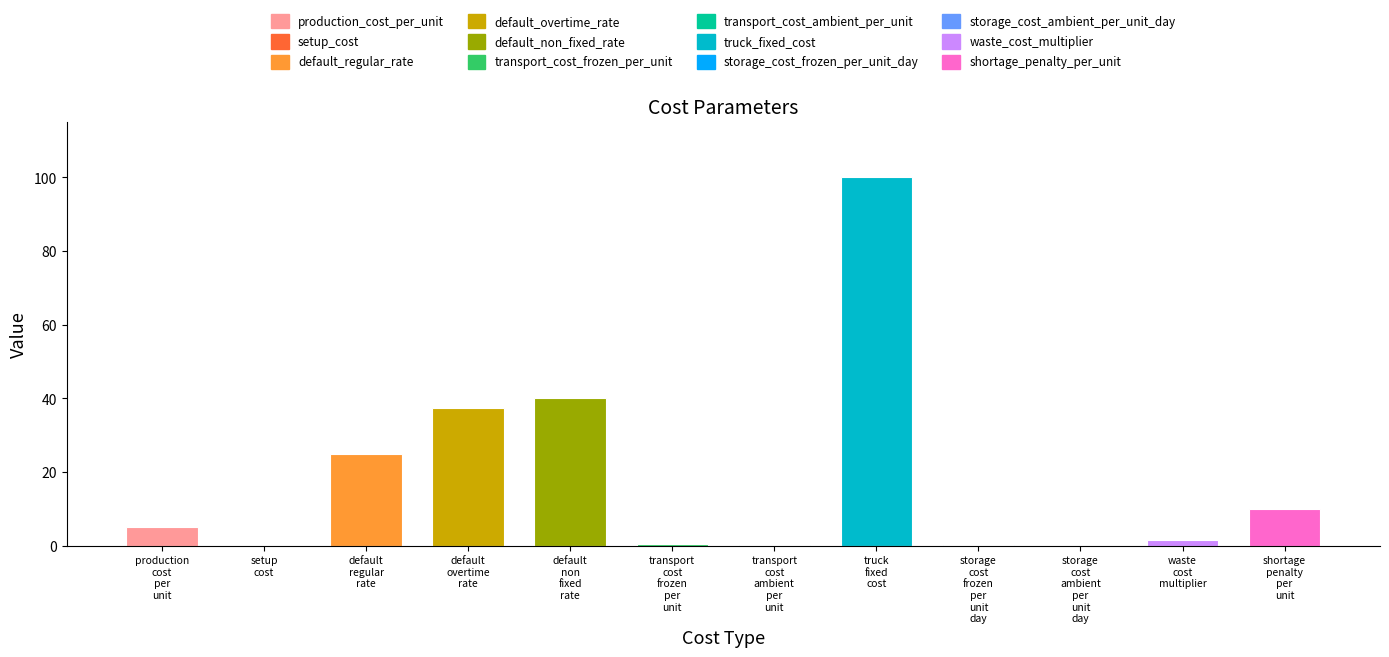

What is the maximum value shown in the chart?

100.0